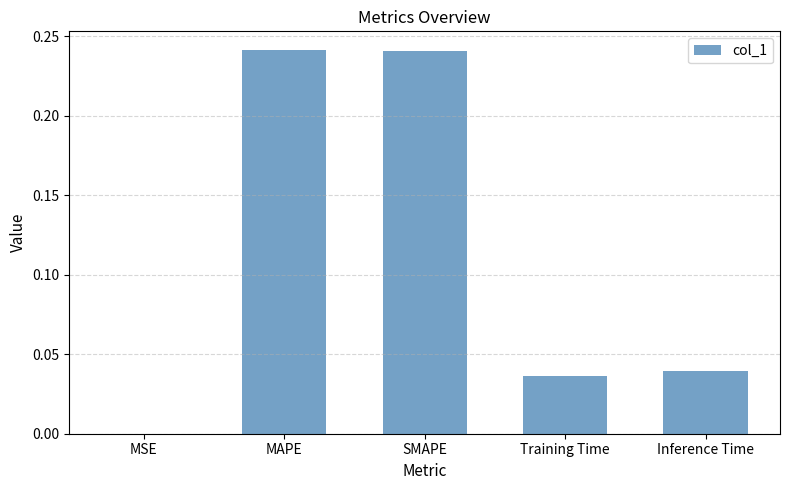

True or false: the data shows 0.1 at MAPE.

False